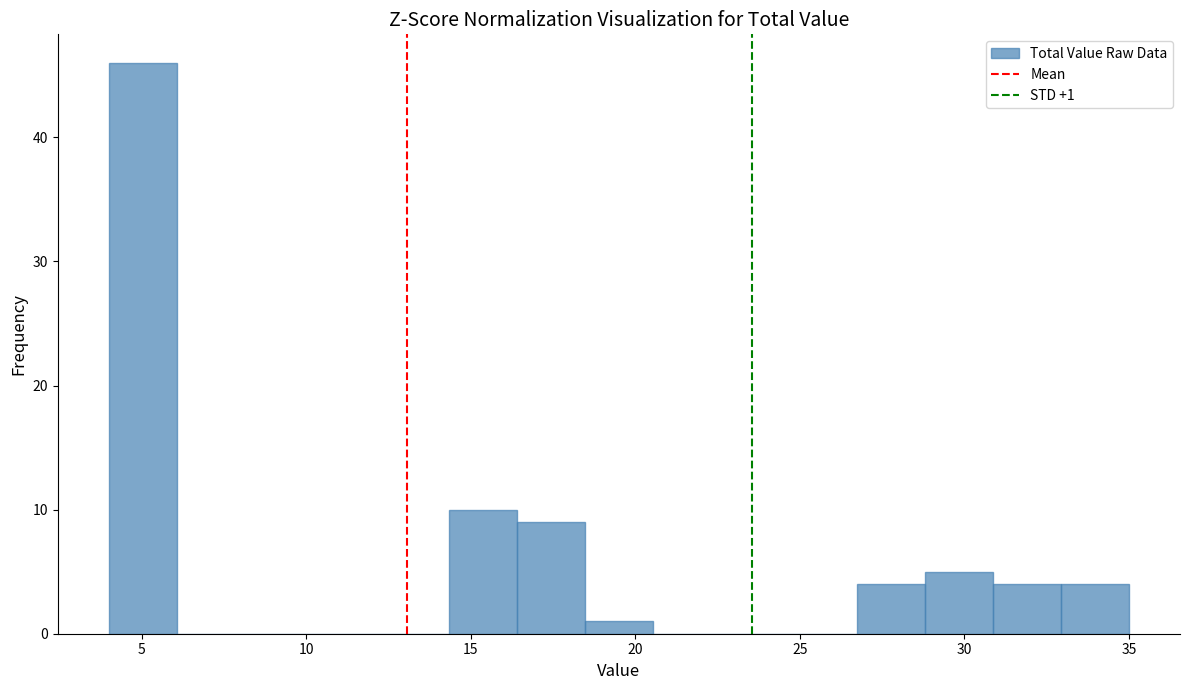

Over which range of the x-axis is the bar tallest?

4.0 to 6.0